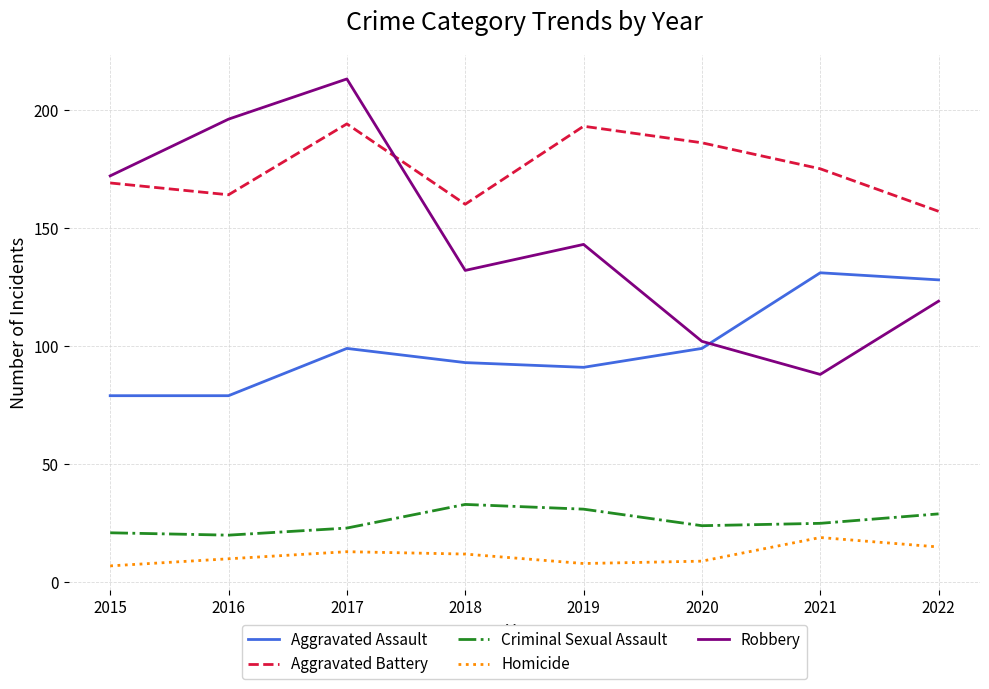

What is the spread (max minus min) of values at 2021?

156